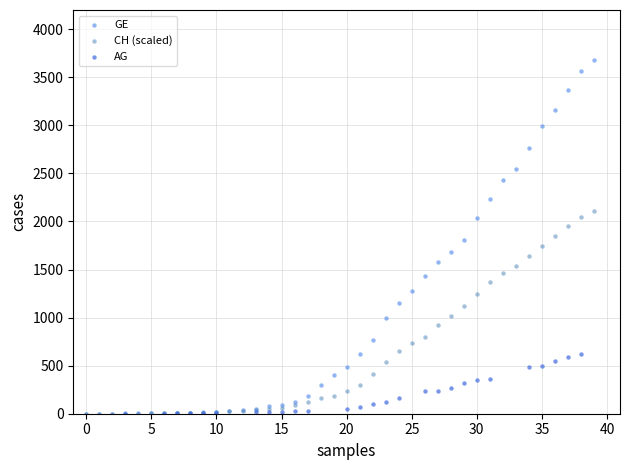

Which series has the largest Y range (max minus min)?

GE